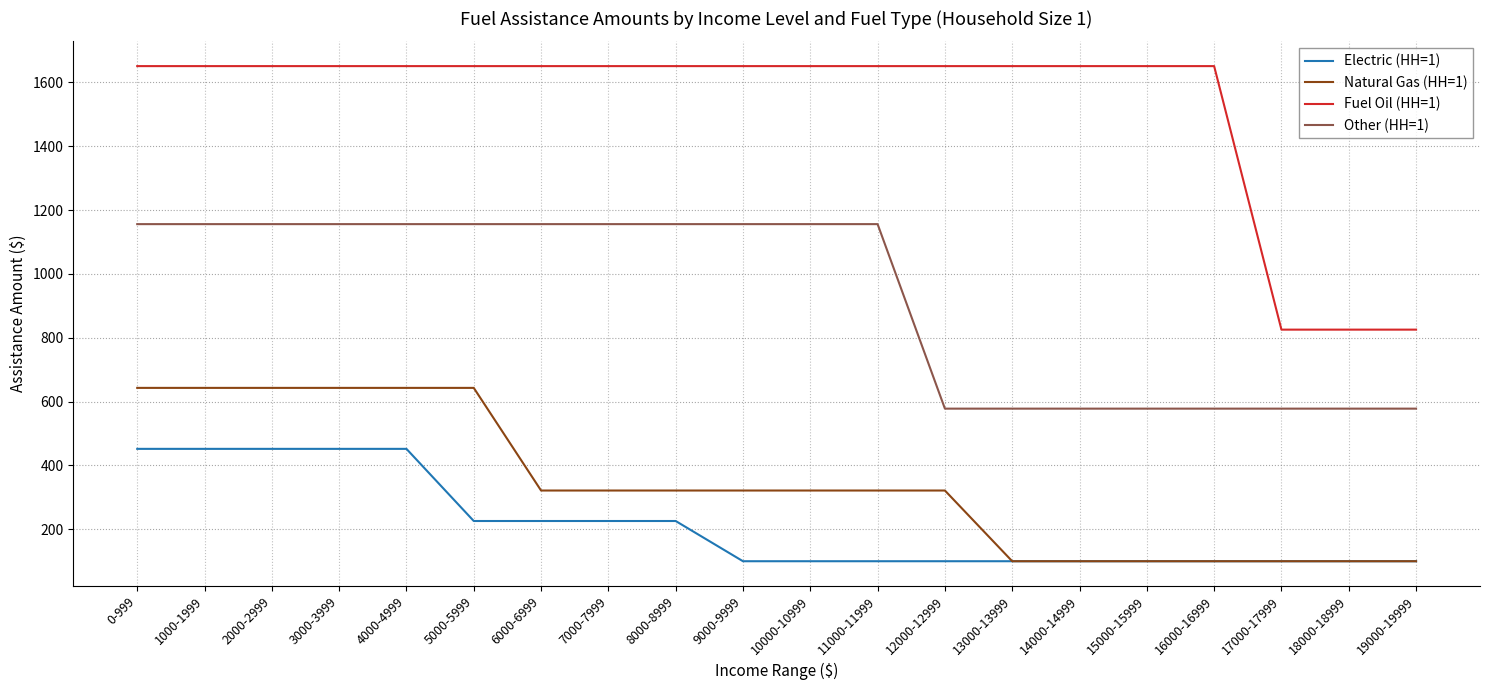

At how many categories does at least one series exceed 1353?

17